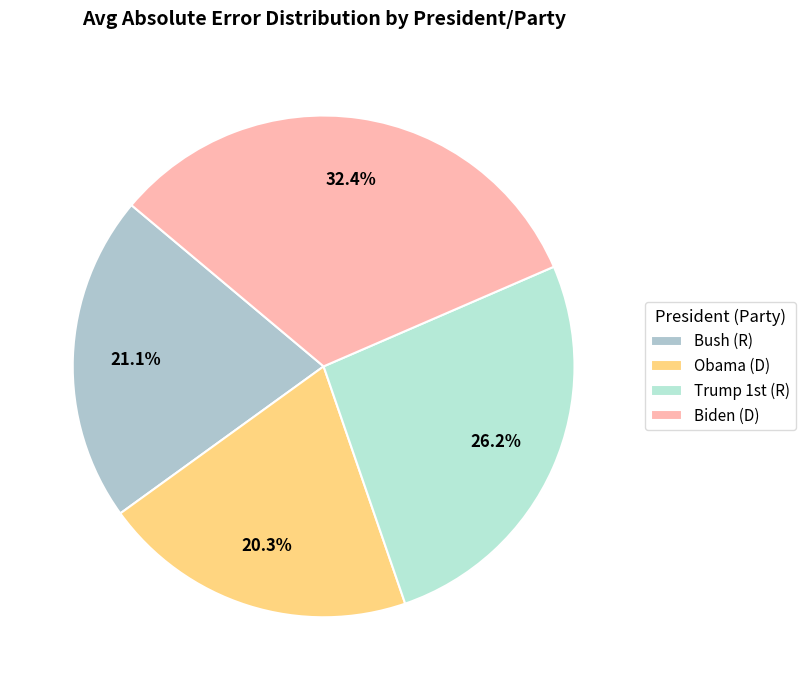

How much of the chart is everything except Obama (D)?

79.7%